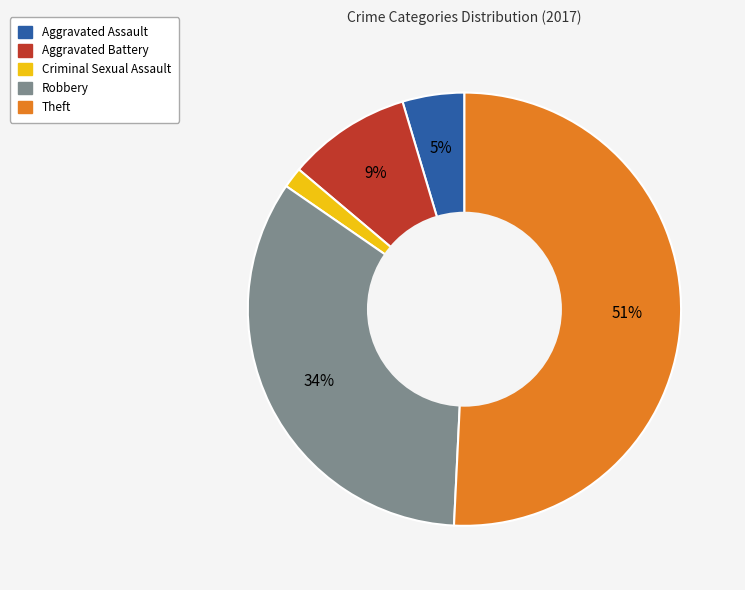

Is Aggravated Battery the majority of the pie?

No